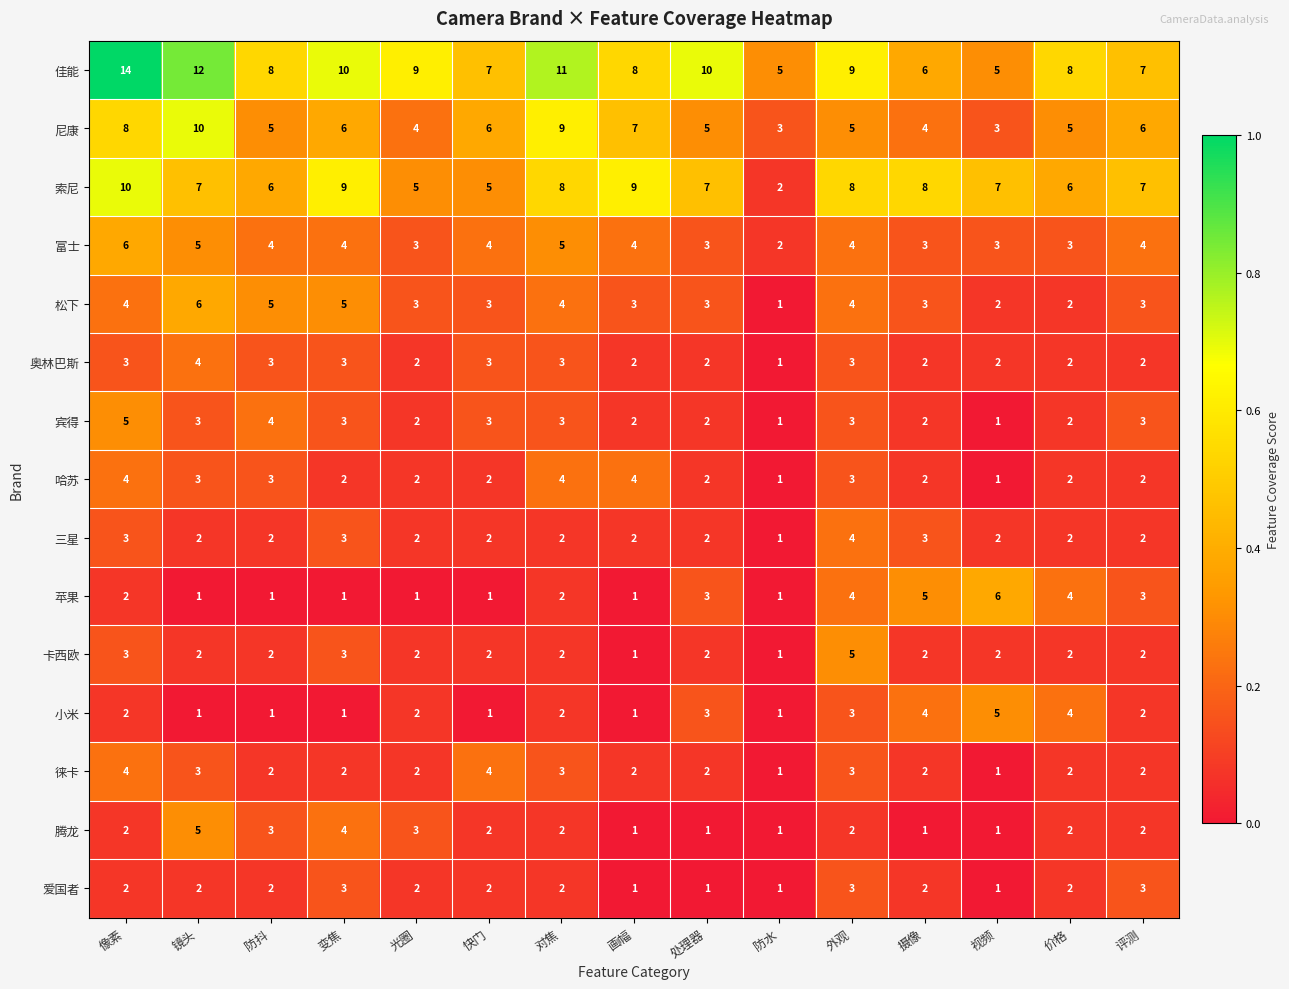

True or false: 腾龙 has a value of 0 at 画幅.

False